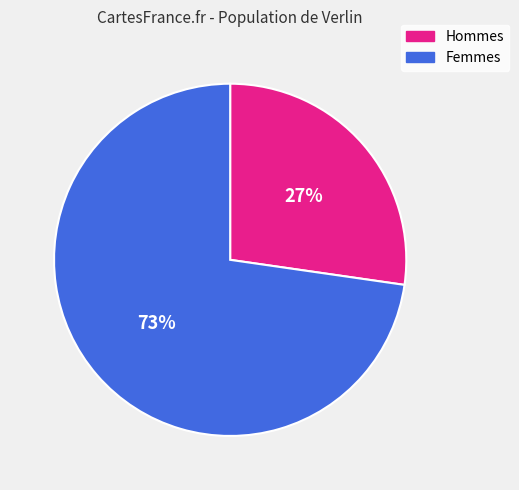

Between Hommes and Femmes, which is larger?

Femmes